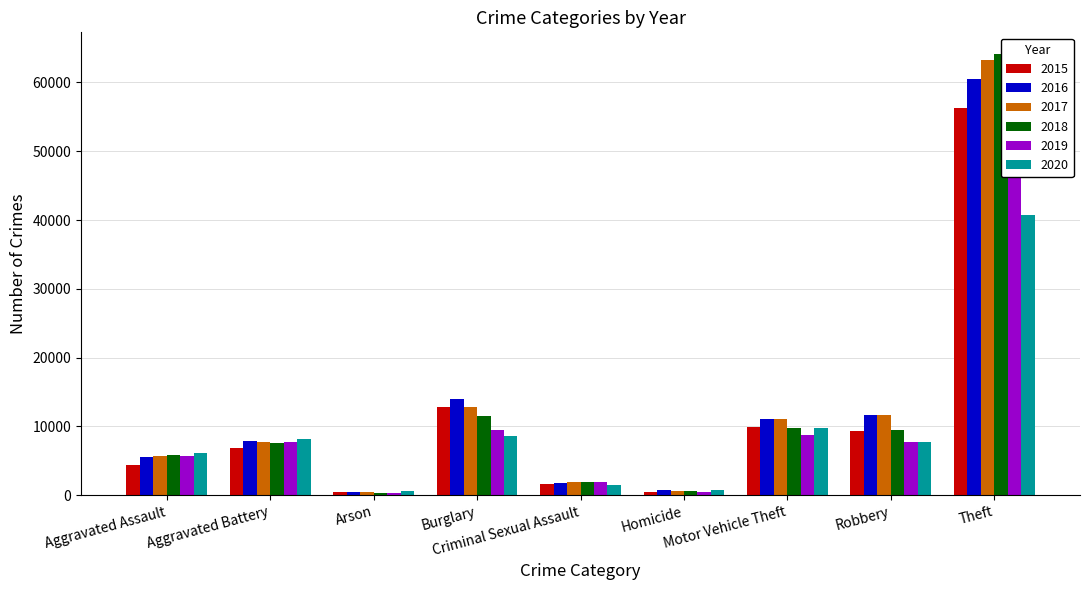

What is the approximate value of 2019 at Homicide?

489